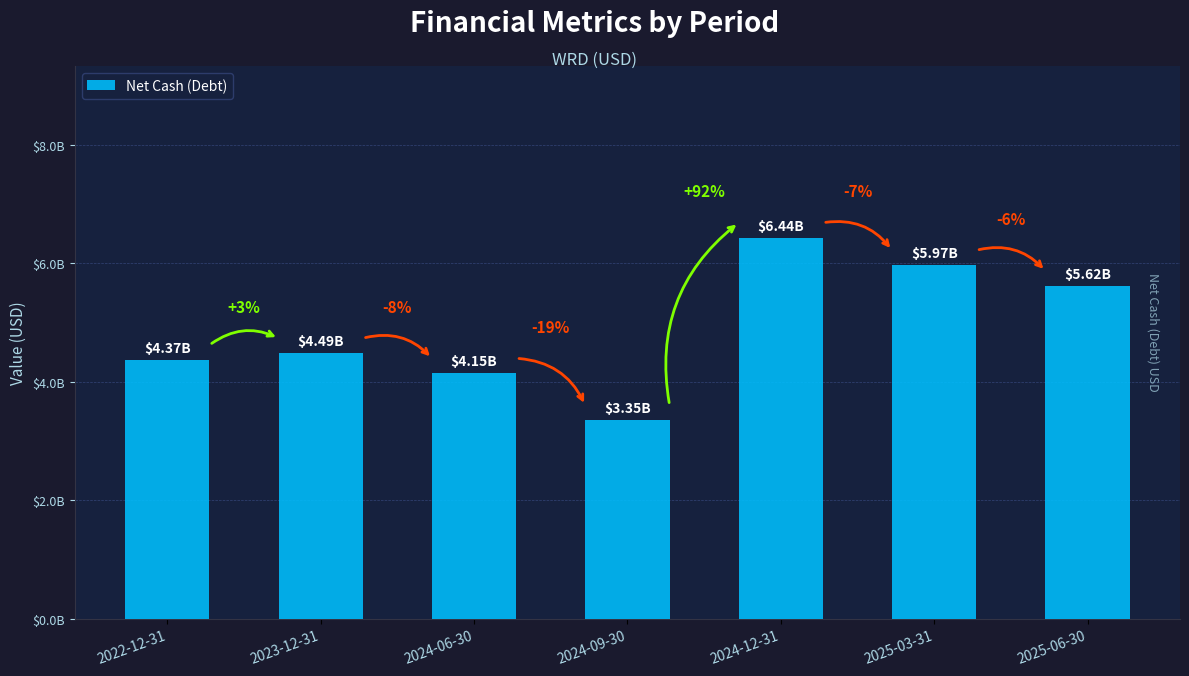

What is the minimum value shown in the chart?

3351955000